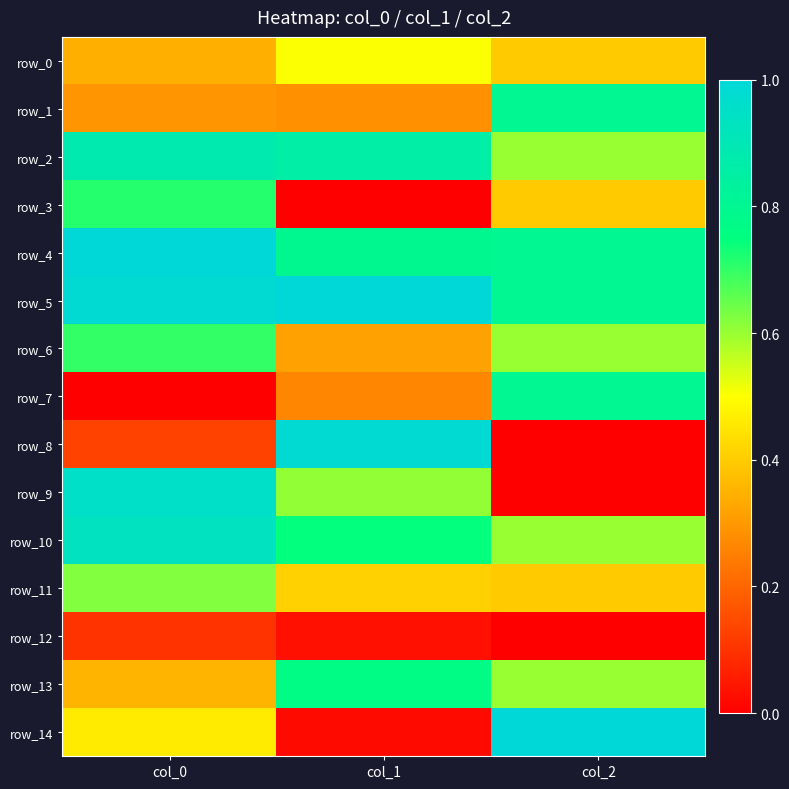

How many data points in row_3 are above 0?

2